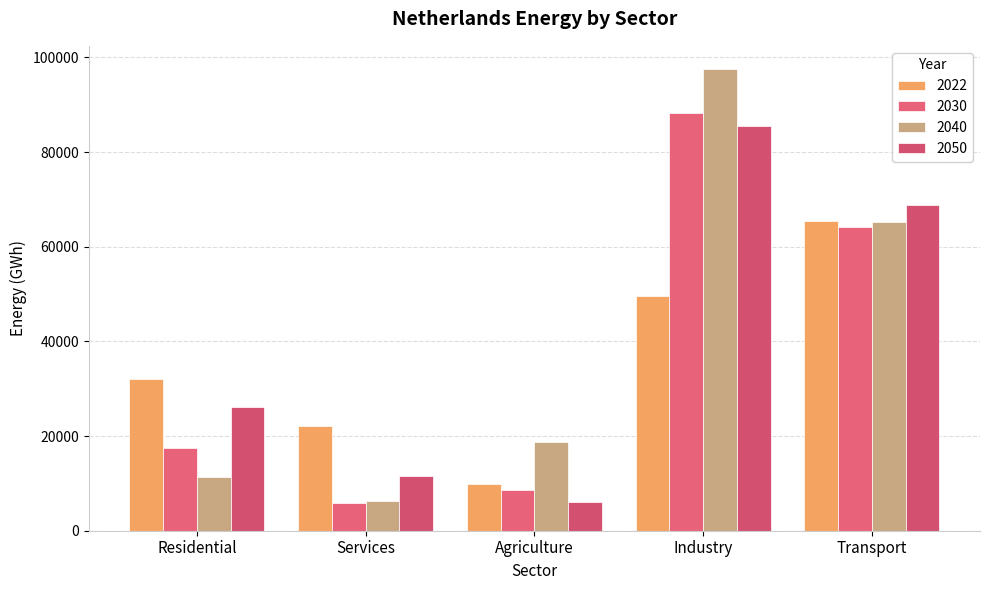

Does the chart contain stacked bars?

No